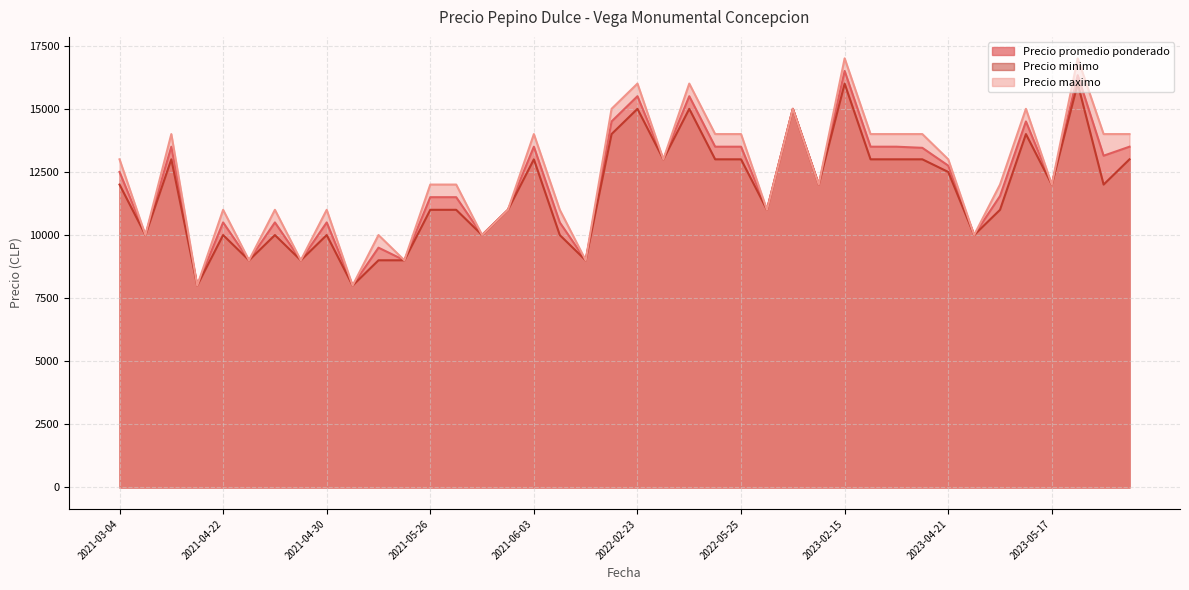

The Precio maximo series shows 15000 at 2022-08-24. True or false?

True